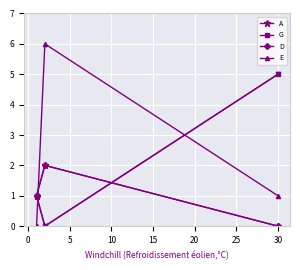

Is this an area chart (filled region under the line)?

No